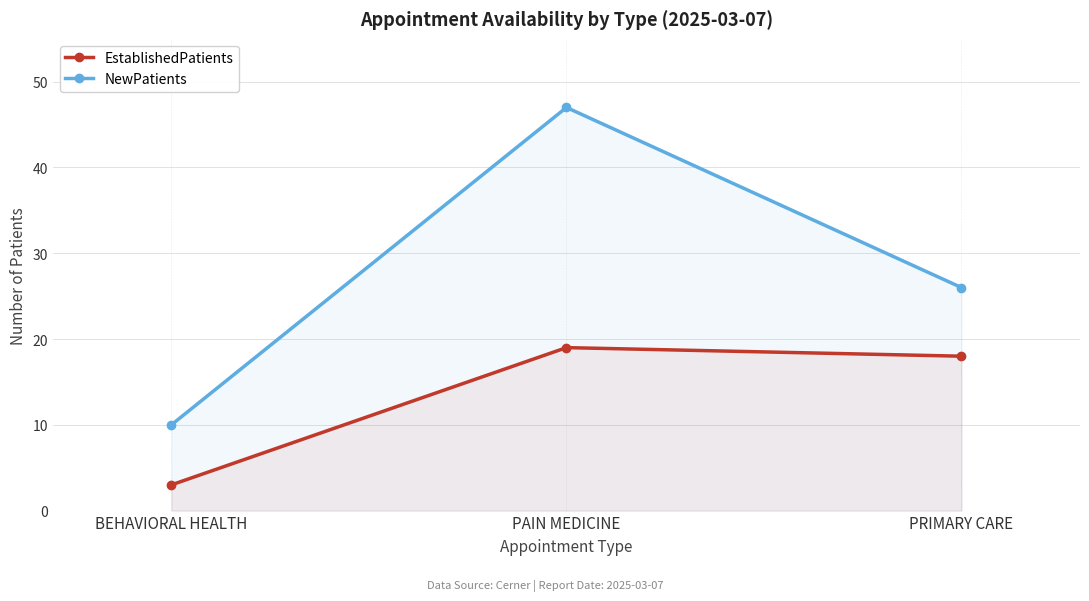

What is the difference between the highest and lowest values at PAIN MEDICINE?

28